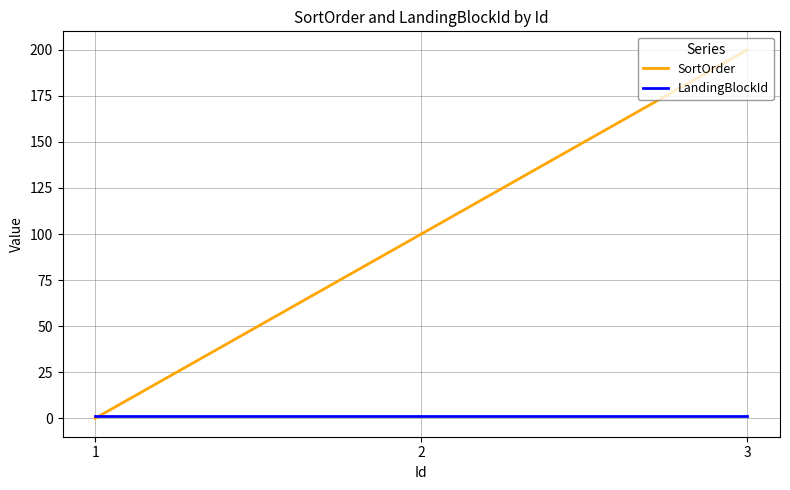

Is this an area chart (filled region under the line)?

No